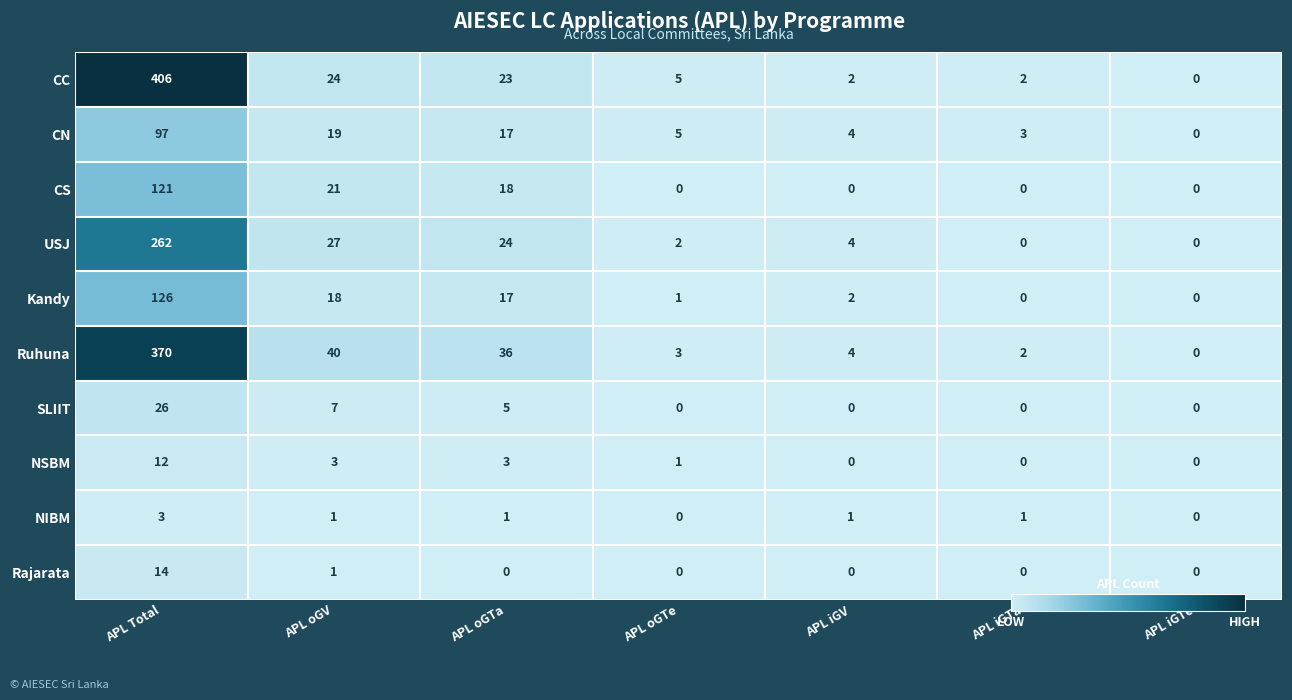

List the labels in order of Rajarata value, smallest first.

APL oGTa, APL oGTe, APL iGV, APL iGTa, APL iGTe, APL oGV, APL Total